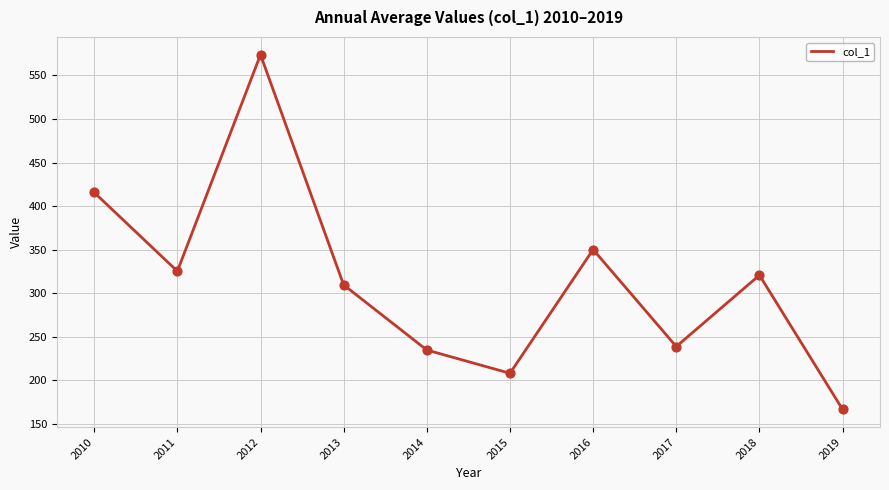

Which has a higher value, 2019 or 2011?

2011